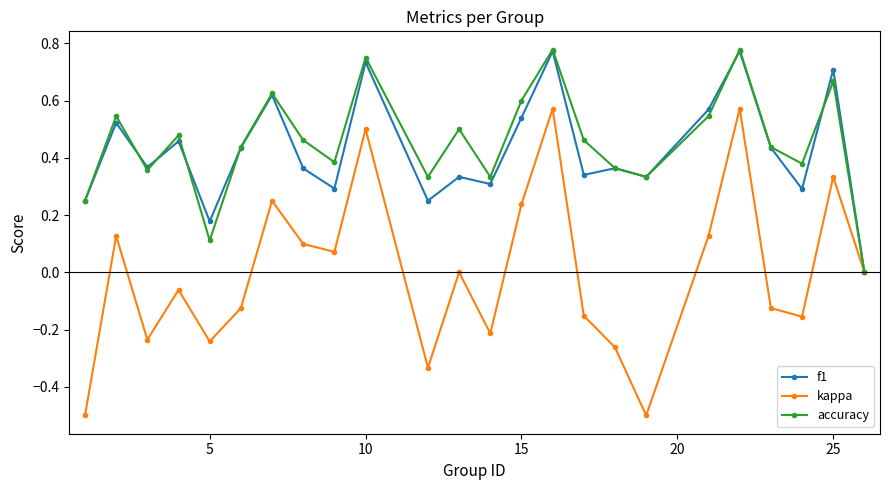

Which series has the largest range (max minus min)?

kappa